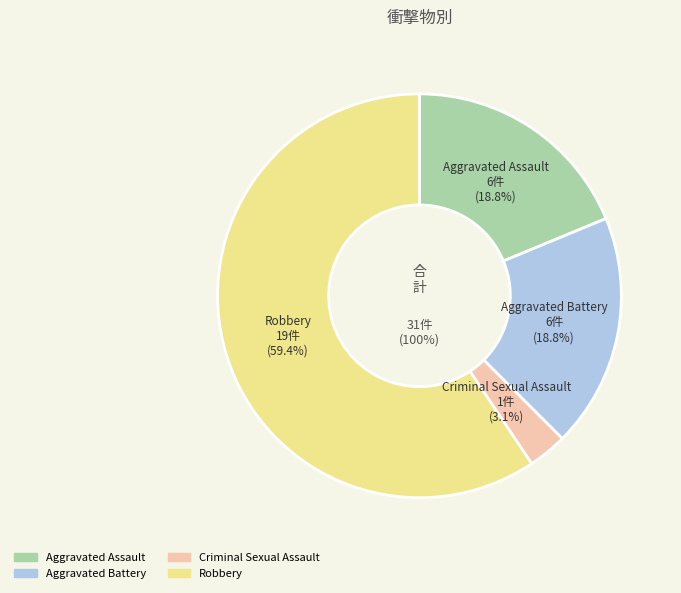

Rank the categories by value from lowest to highest.

Criminal Sexual Assault, Aggravated Assault, Aggravated Battery, Robbery